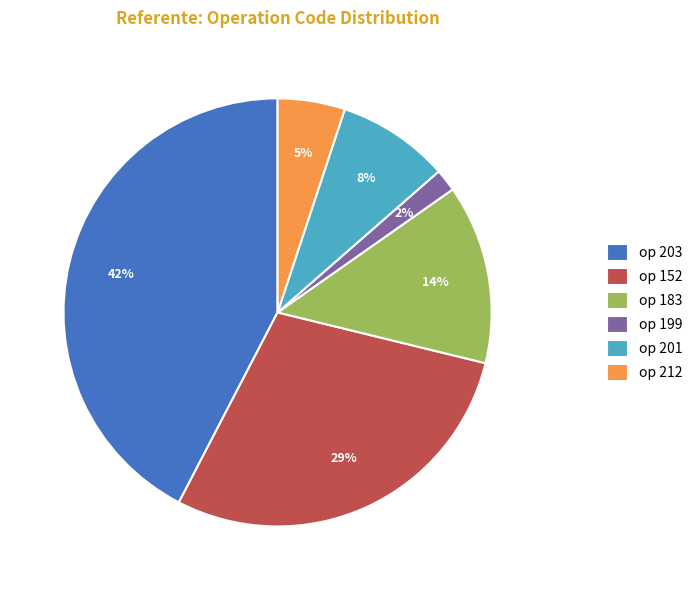

Is it true that op 201 is 2% of the pie?

False